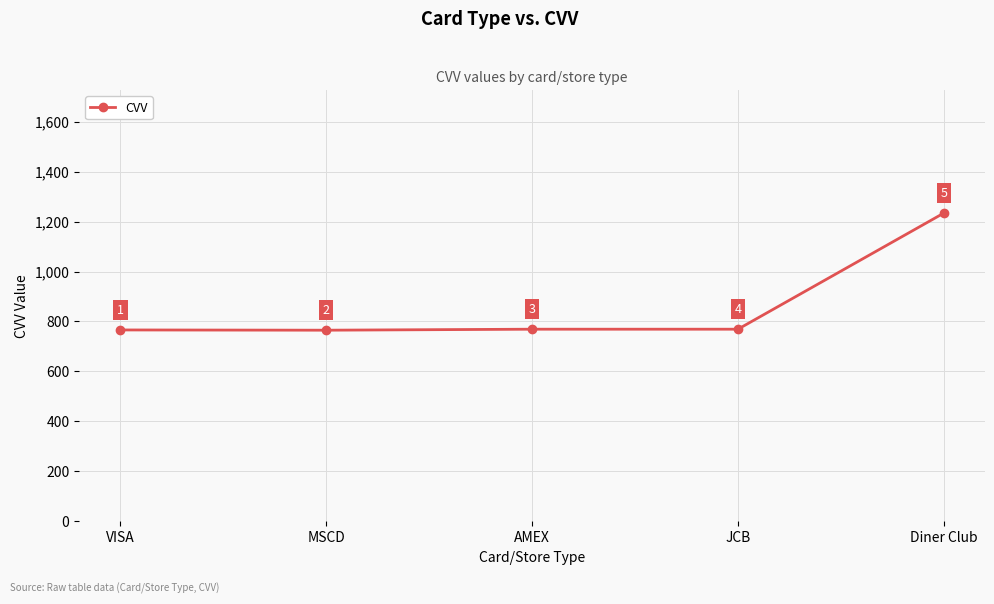

What is the approximate value at AMEX?

769